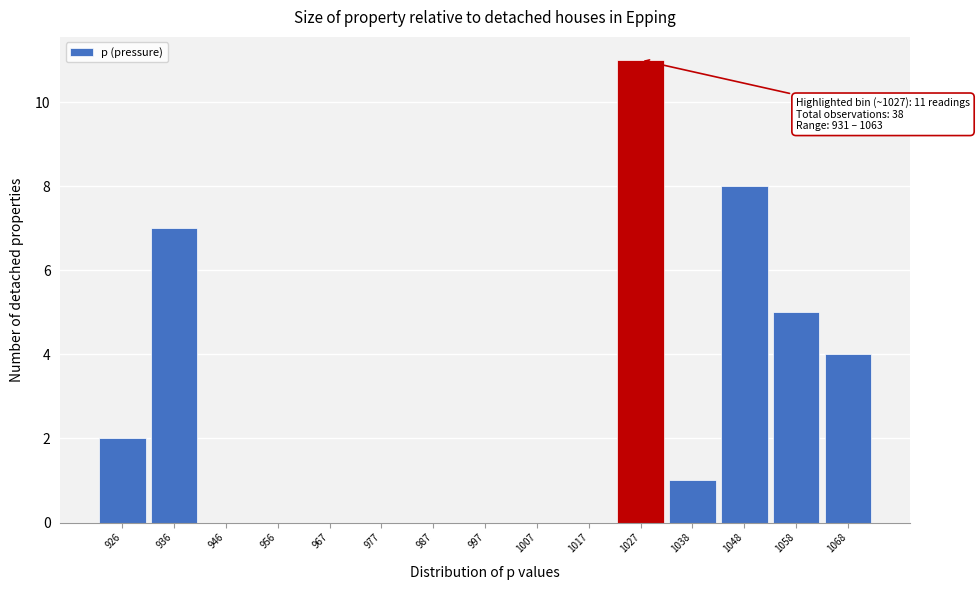

Which range on the x-axis has the tallest bar?

1022 to 1032